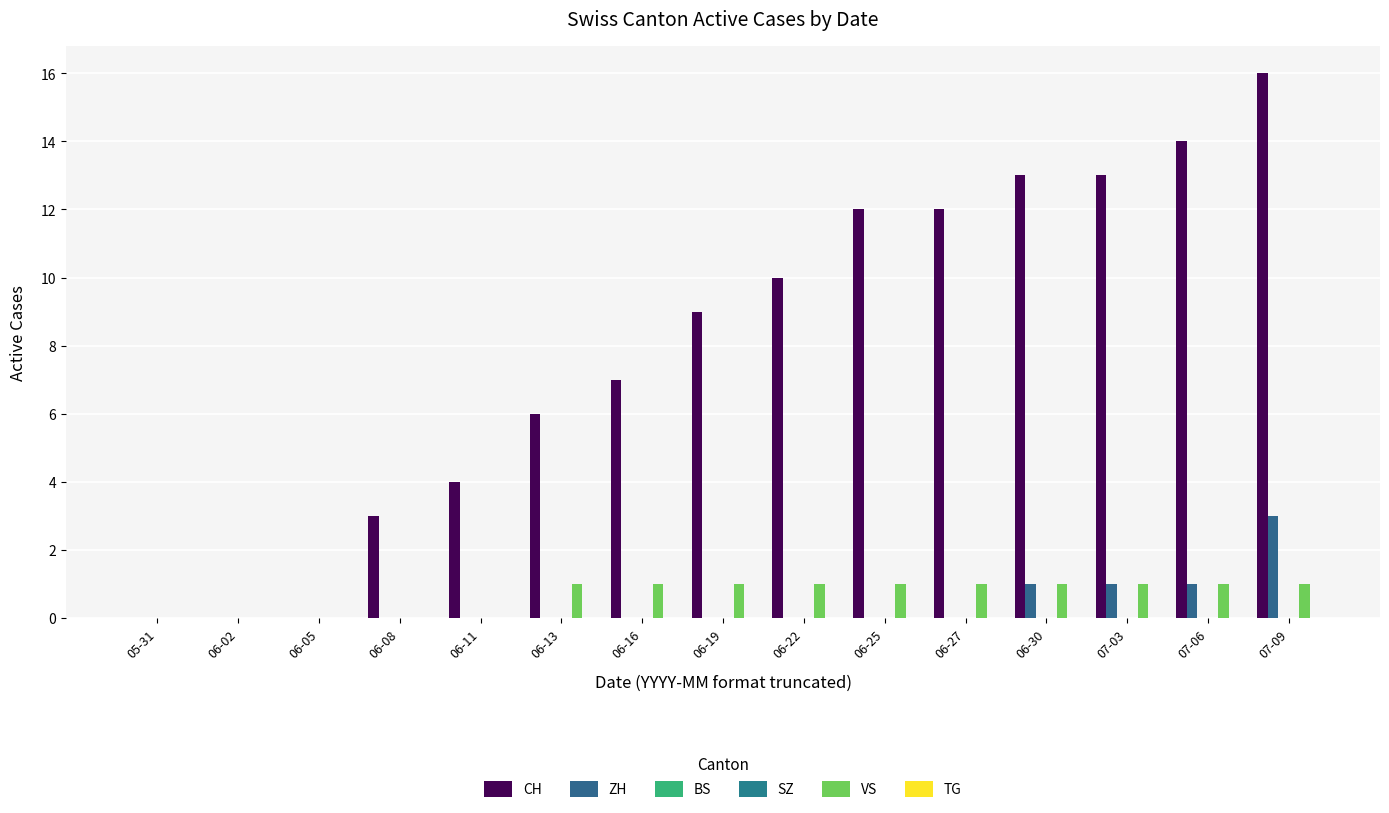

What position from the left is 06-16?

7